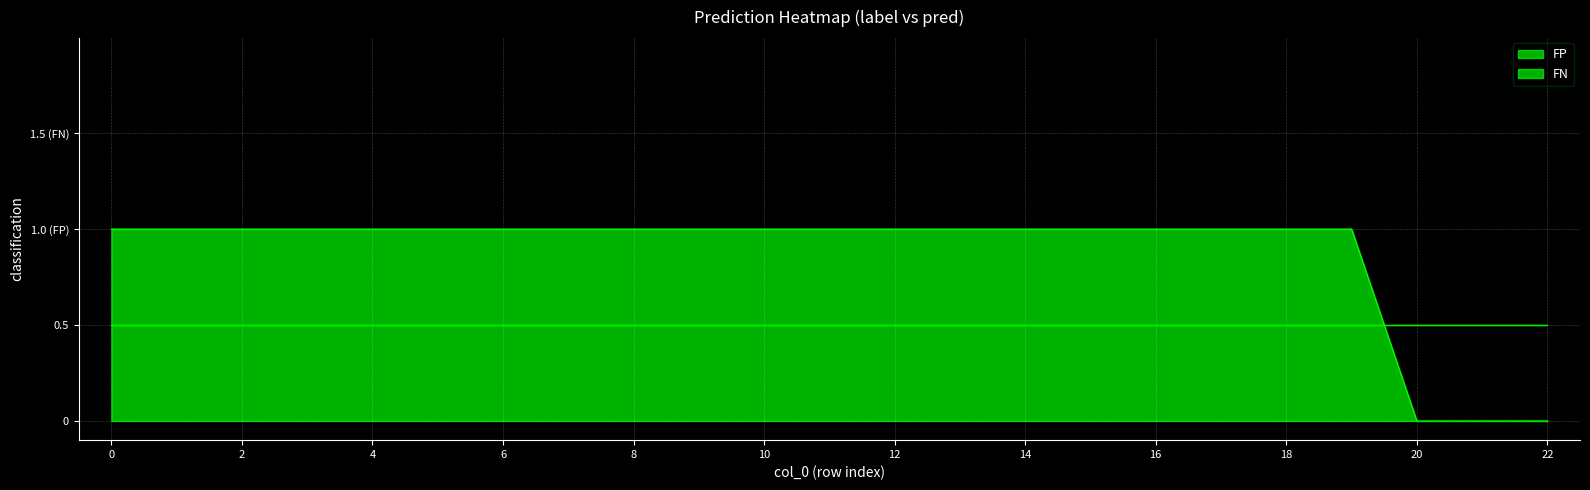

At how many categories does at least one series exceed 0?

20